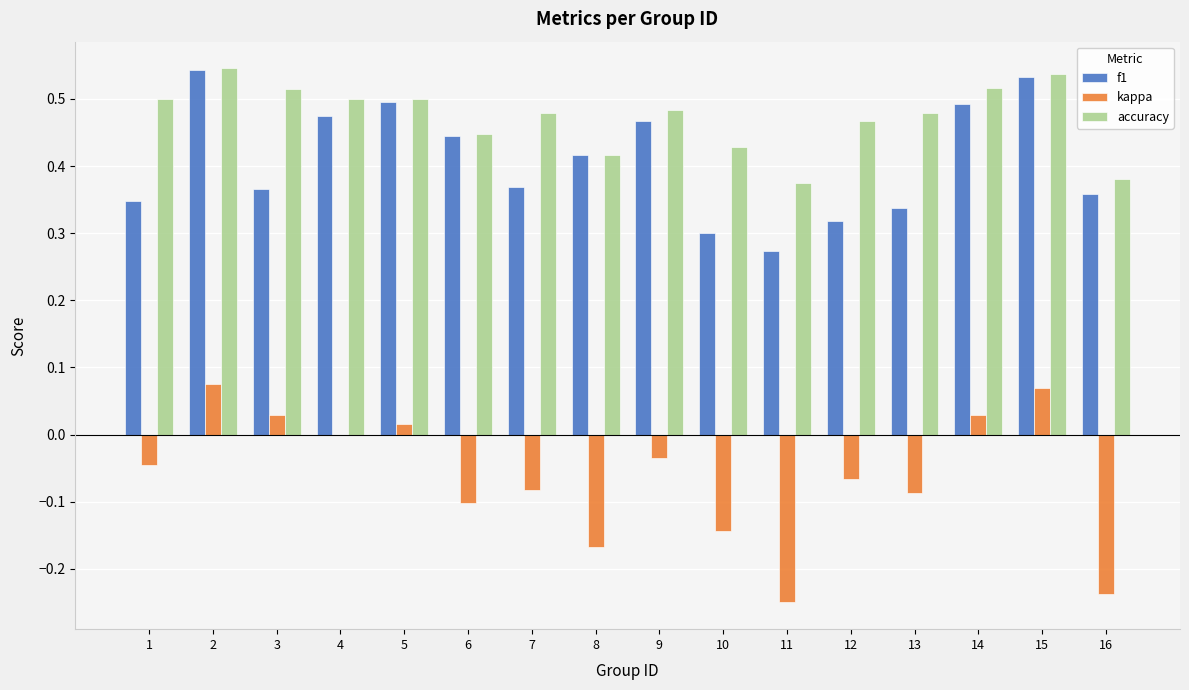

What is the sum of the accuracy values at 14 and 13?

1.0